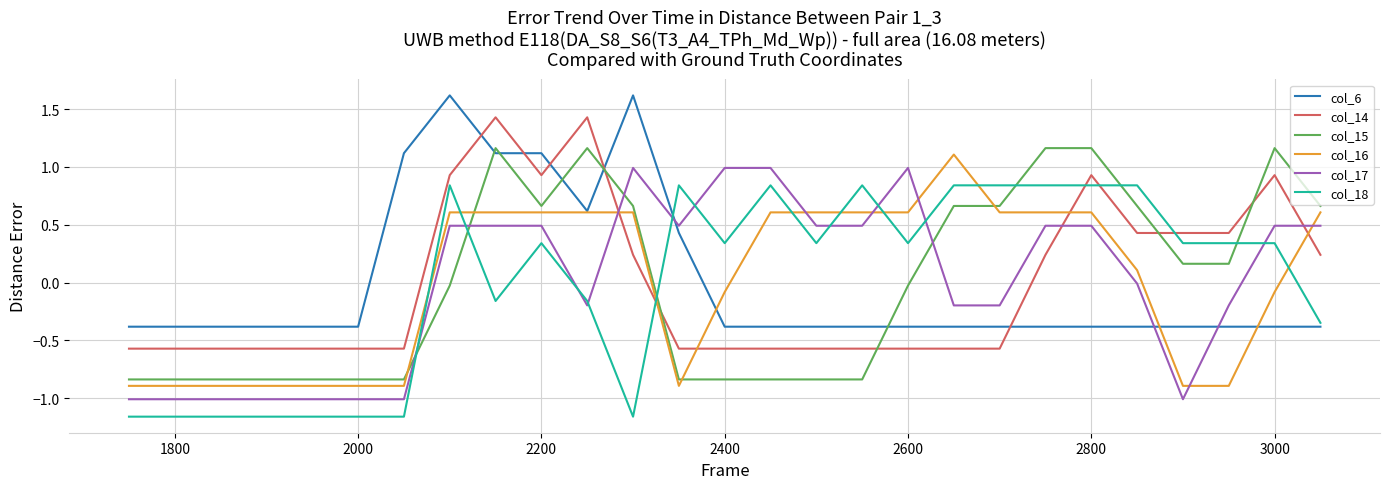

What is the highest value of the col_17 series?

1.0